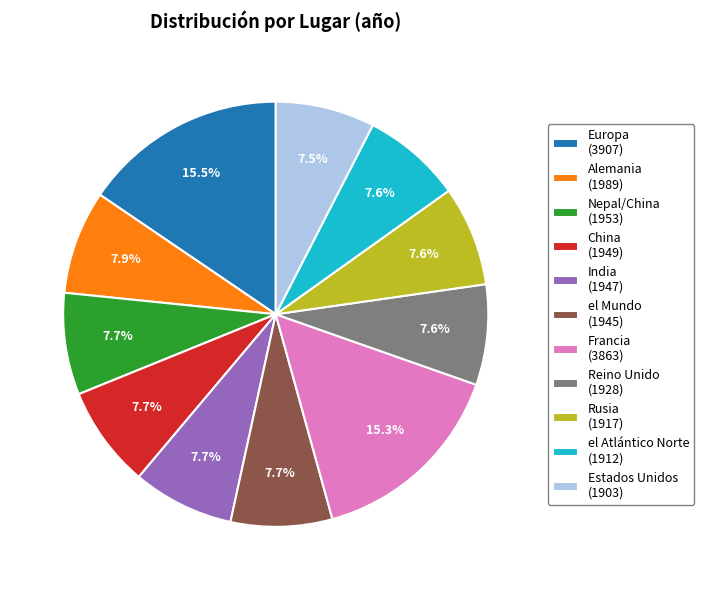

Is there any slice that represents more than half of the pie?

No